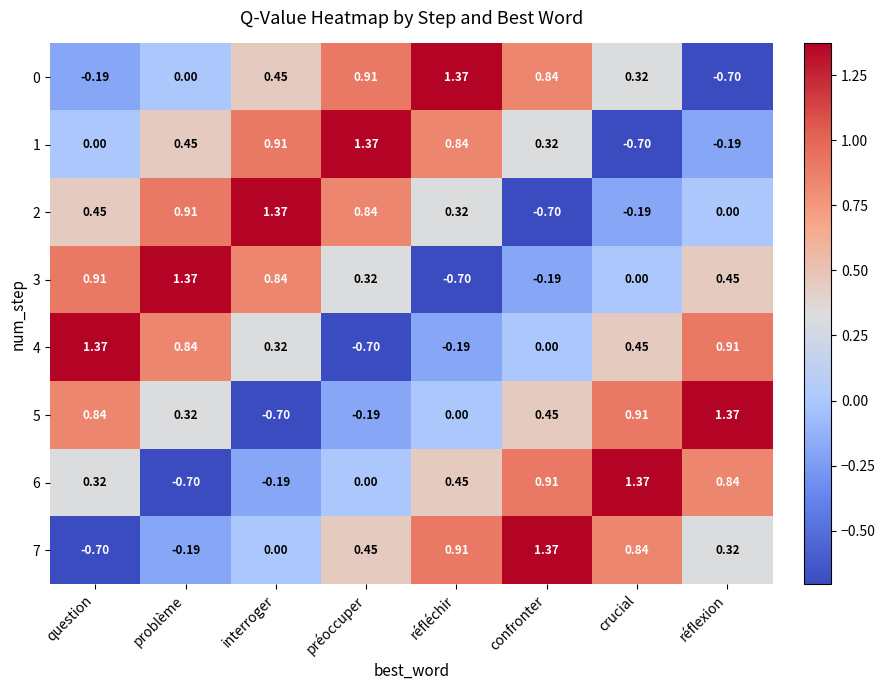

Rank the categories by 1 value from highest to lowest.

préoccuper, interroger, réfléchir, problème, confronter, question, réflexion, crucial